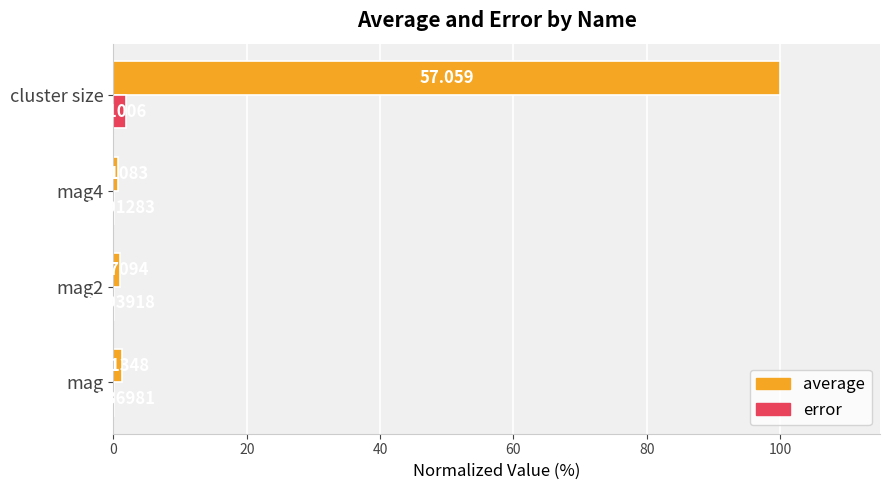

Which series has the largest total across all categories?

average